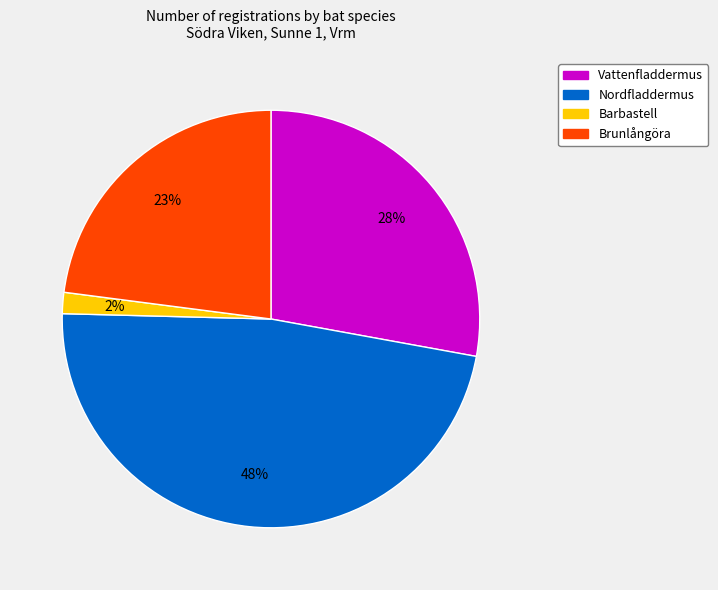

Which slice is the largest?

Nordfladdermus